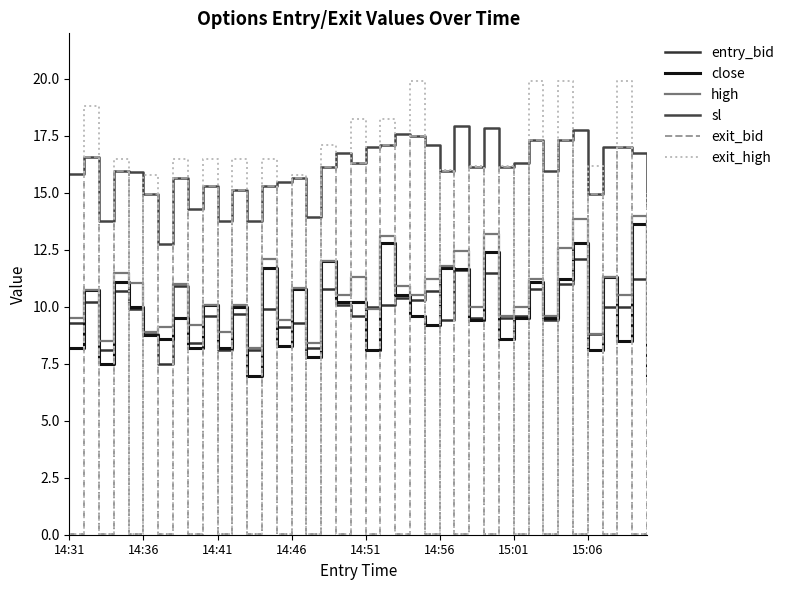

How many lines are shown in the chart?

6